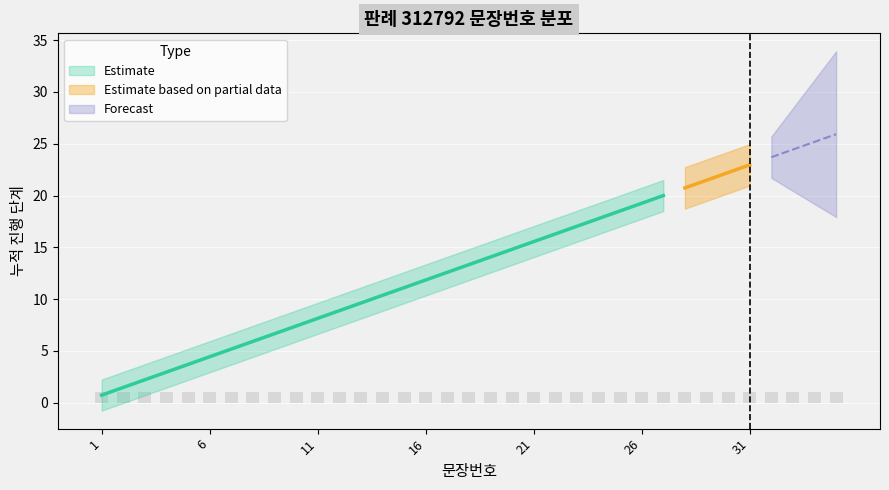

List the labels in order of value, smallest first.

1, 2, 3, 4, 5, 6, 7, 8, 9, 10, 11, 12, 13, 14, 15, 16, 17, 18, 19, 20, 21, 22, 23, 24, 25, 26, 27, 28, 29, 30, 31, 32, 33, 34, 35